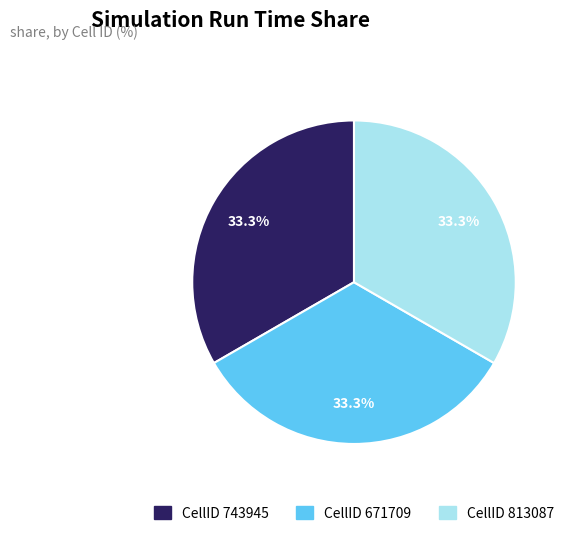

Is there a majority slice in this chart?

No